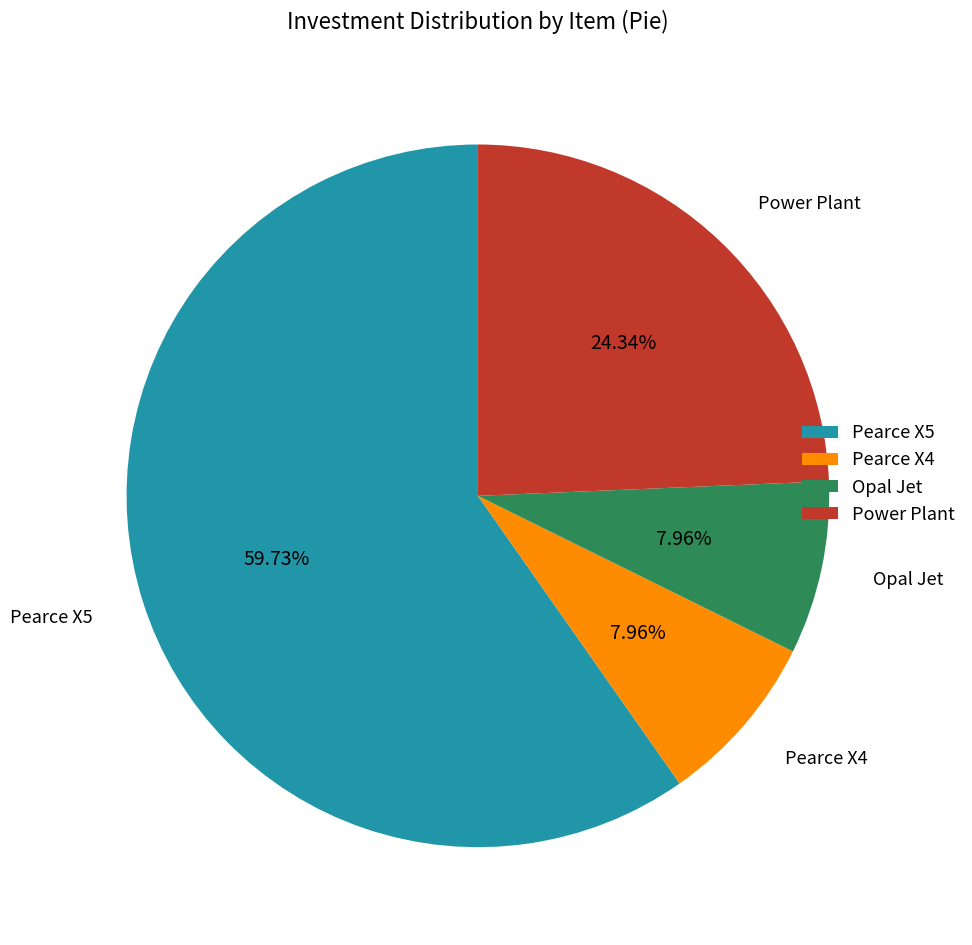

Is it true that Power Plant is 24% of the pie?

True